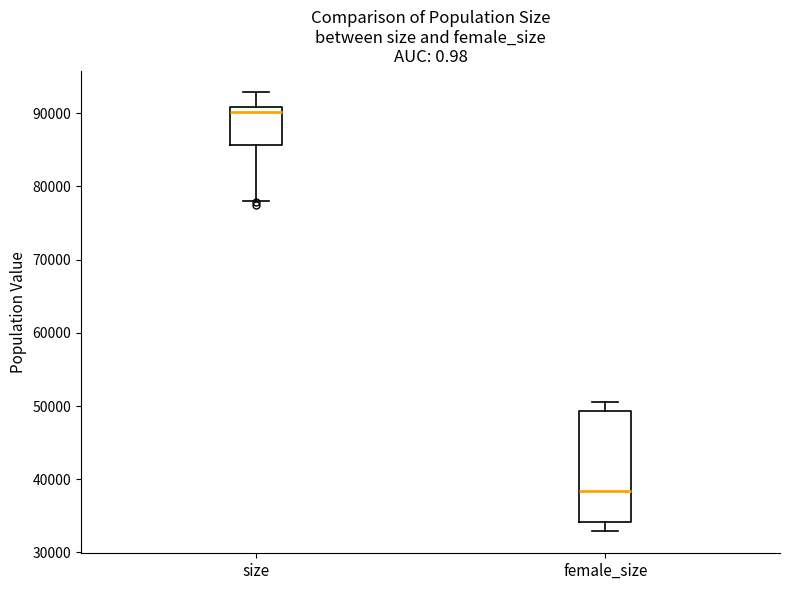

Where is the upper edge of the box for size on the y-axis? The values are not printed on the chart, so give them approximately, as read against the axis.

91000